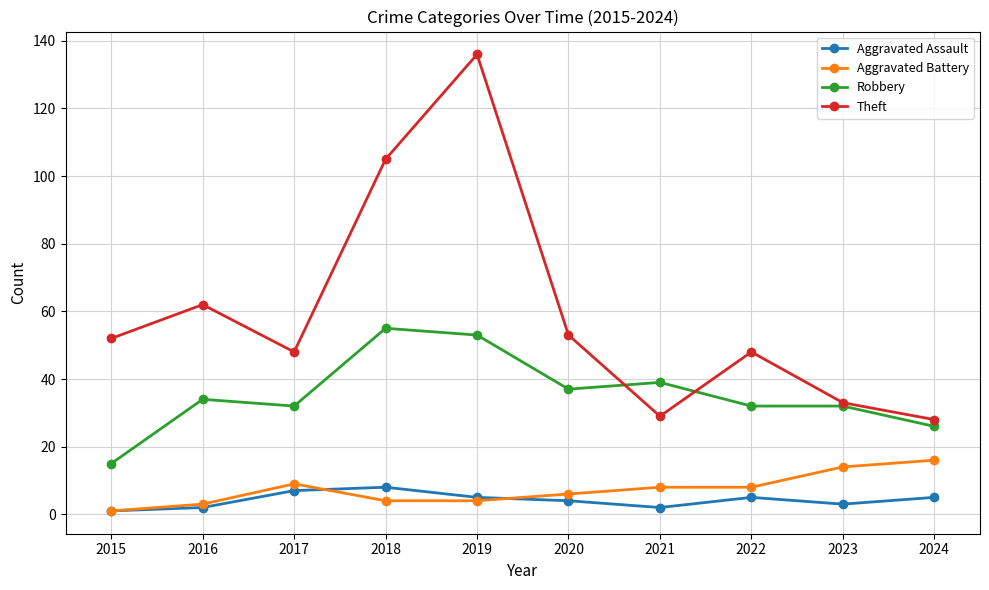

List the series in order of their peak value, lowest first.

Aggravated Assault, Aggravated Battery, Robbery, Theft